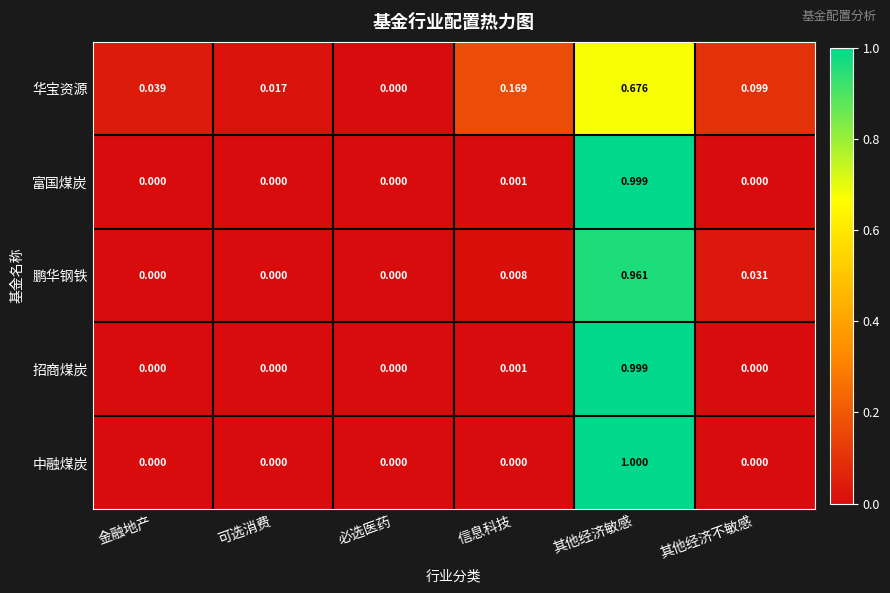

At which label is 华宝资源 closest to 0?

必选医药